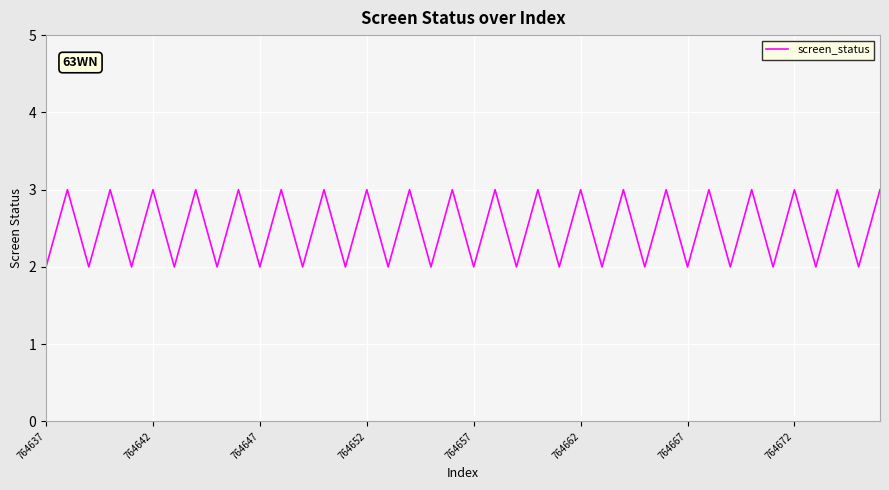

What is the maximum value shown in the chart?

3